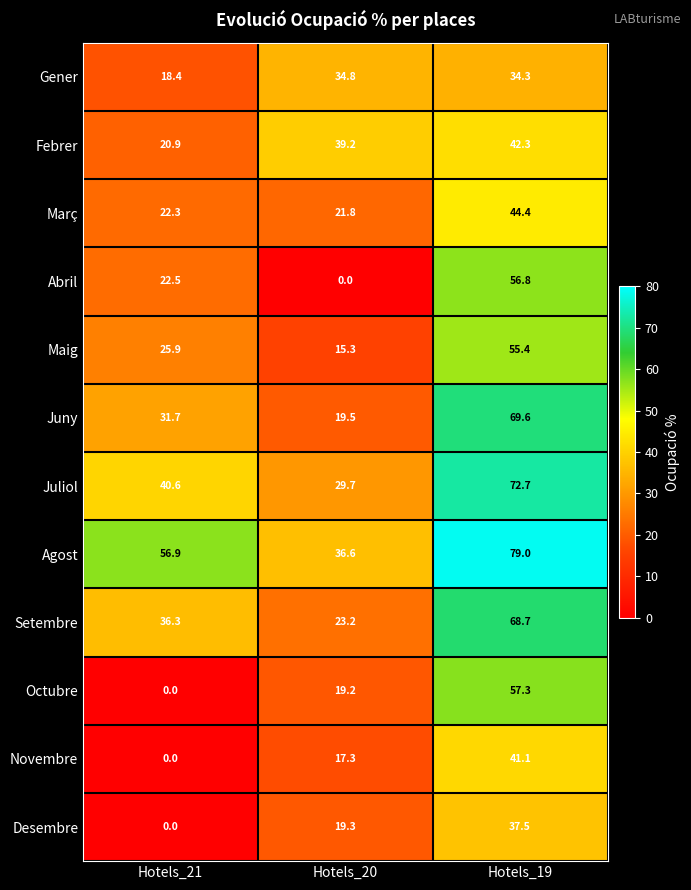

True or false: Agost has a value of 79.0 at Hotels_19.

True